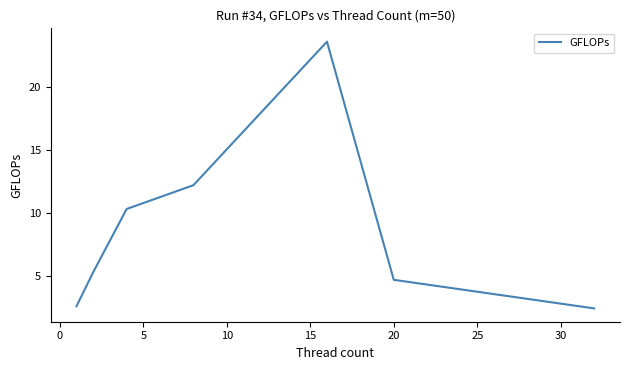

What is the minimum value shown in the chart?

2.4